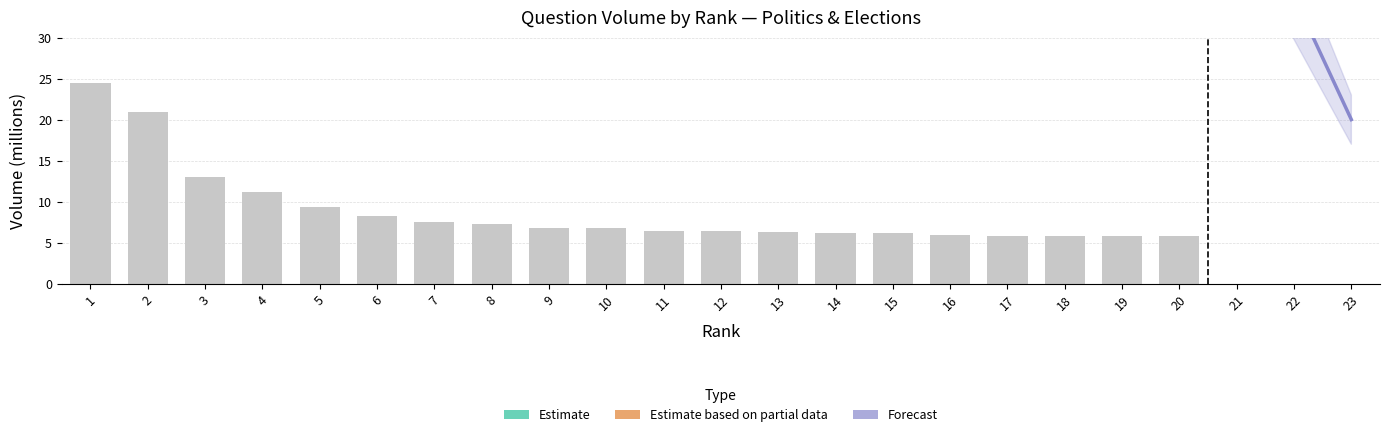

Rank the categories by value from lowest to highest.

20, 19, 18, 17, 16, 15, 14, 13, 12, 11, 10, 9, 8, 7, 6, 5, 4, 3, 2, 1